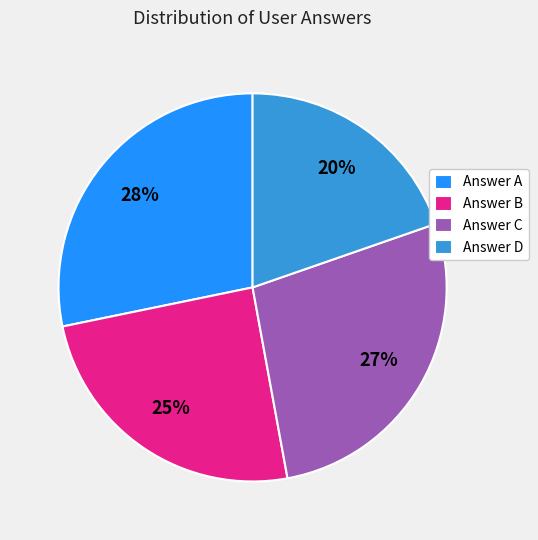

Between Answer D and Answer C, which is larger?

Answer C